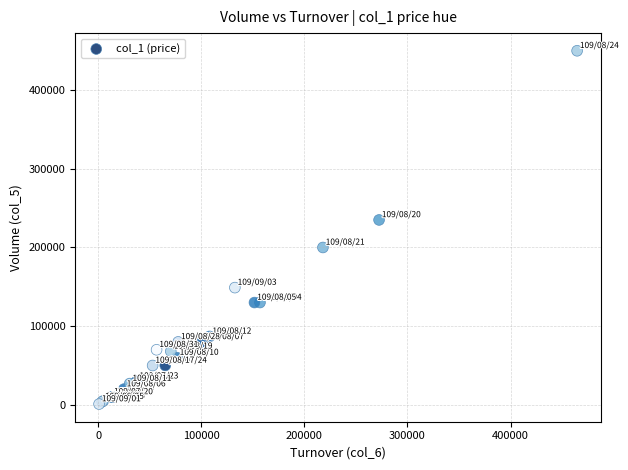

What Y value in the scatter plot is closest to 225500?

235000